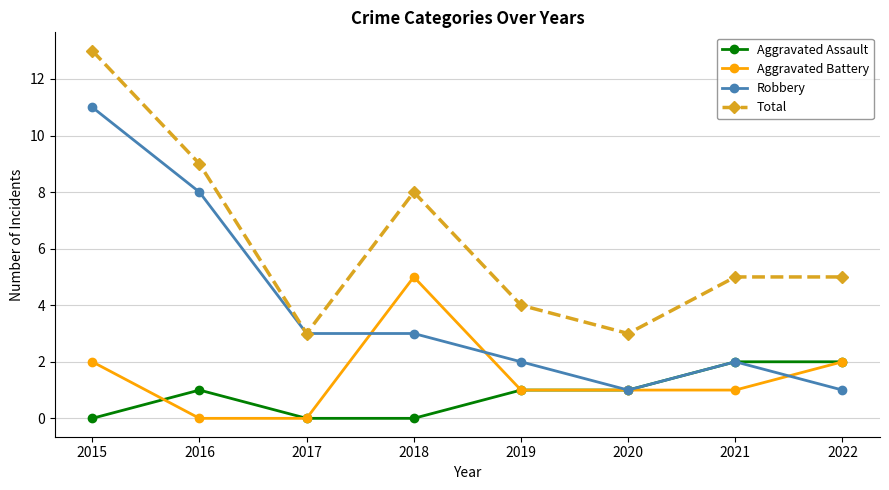

The value of Aggravated Assault at 2018 is 0. True or false?

True